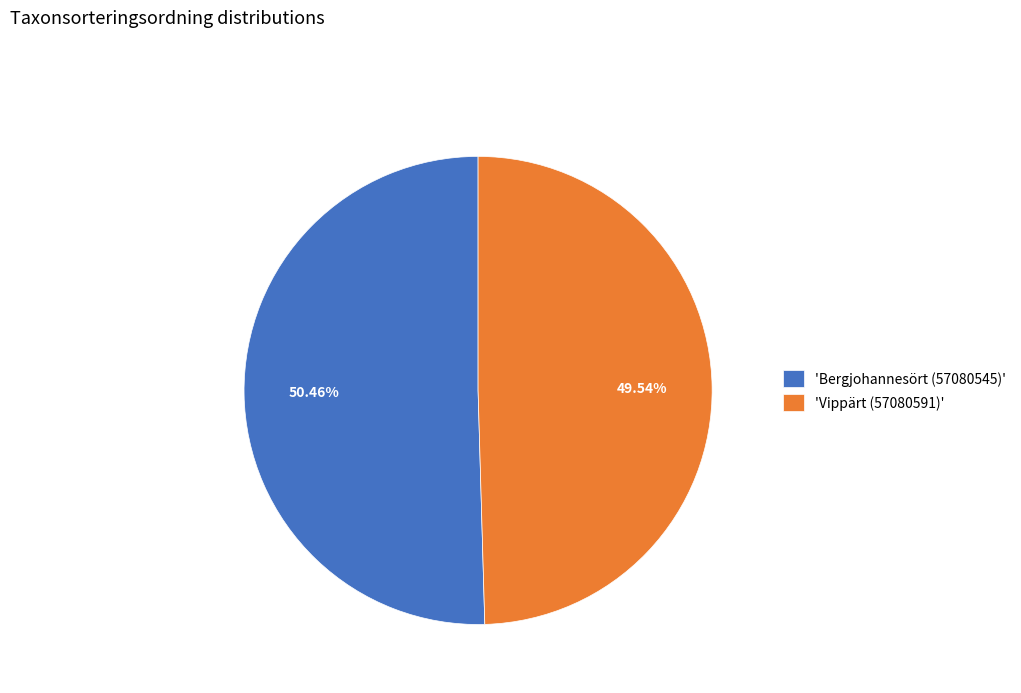

Do 'Bergjohannesört (57080545)' and 'Vippärt (57080591)' together represent more than half of the pie?

Yes